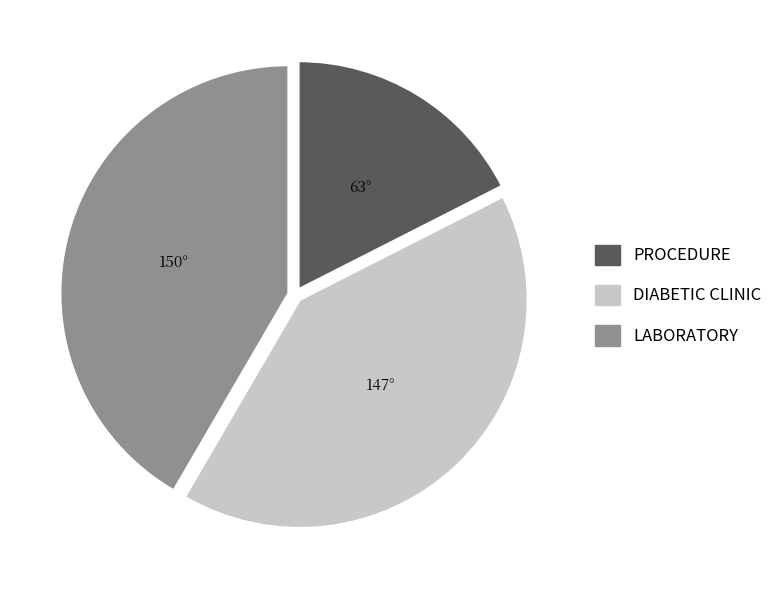

Is there any slice that represents more than half of the pie?

No